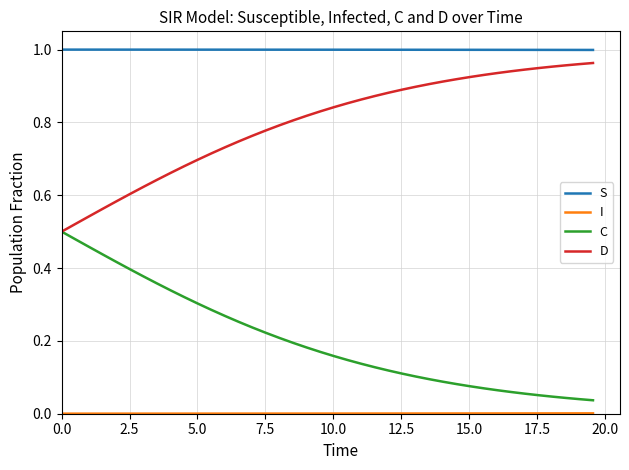

True or false: S and C intersect in this chart.

False